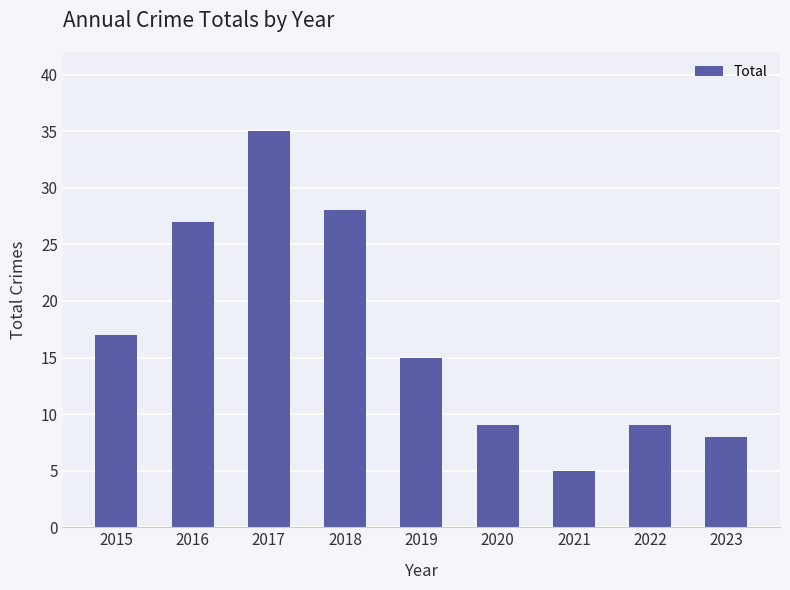

How many data points are less than 15?

4